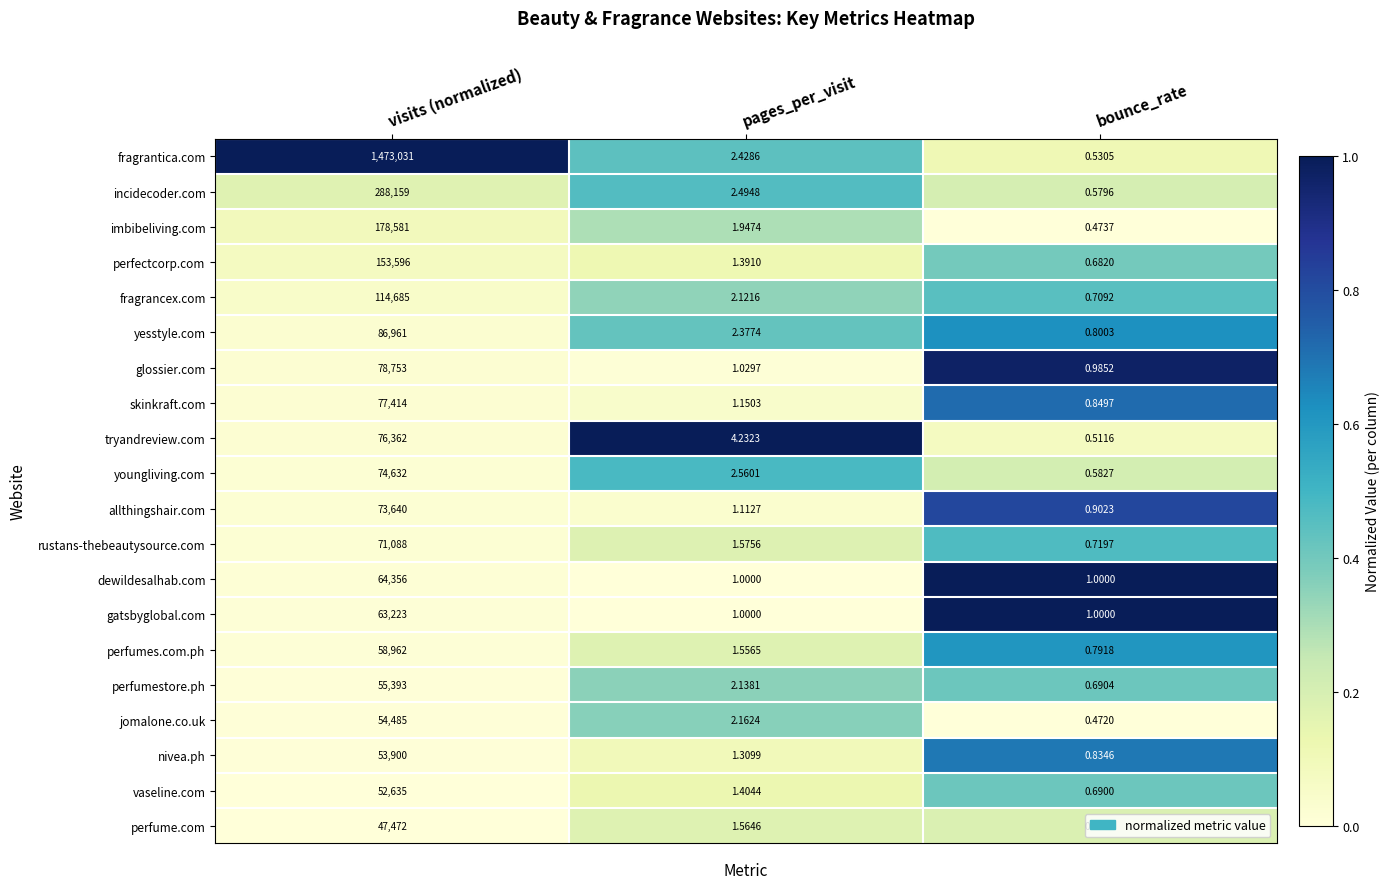

At visits (normalized), list the series in order from largest to smallest.

fragrantica.com, incidecoder.com, imbibeliving.com, perfectcorp.com, fragrancex.com, yesstyle.com, glossier.com, skinkraft.com, tryandreview.com, youngliving.com, allthingshair.com, rustans-thebeautysource.com, dewildesalhab.com, gatsbyglobal.com, perfumes.com.ph, perfumestore.ph, jomalone.co.uk, nivea.ph, vaseline.com, perfume.com